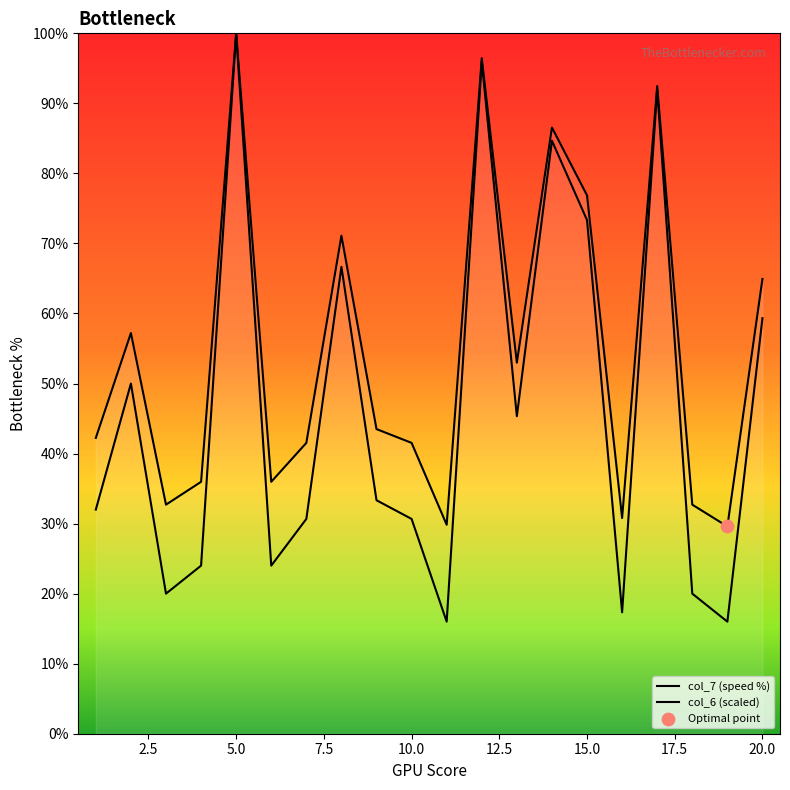

Which series contains the lowest Y value?

col_6 (scaled)